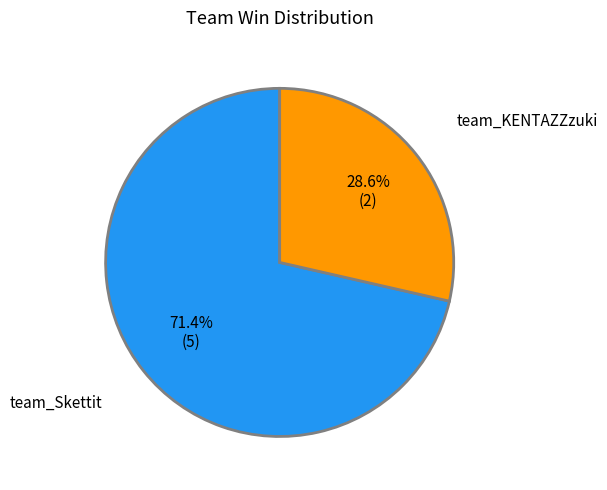

Approximately how many times larger is the value at team_KENTAZZzuki compared to team_Skettit?

0.4